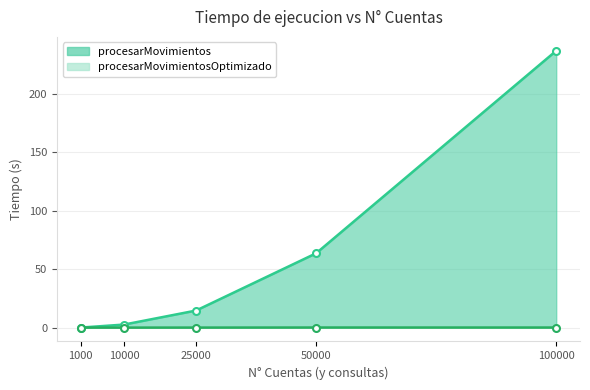

What is the difference between the second highest and minimum values in the procesarMovimientos series?

63.5